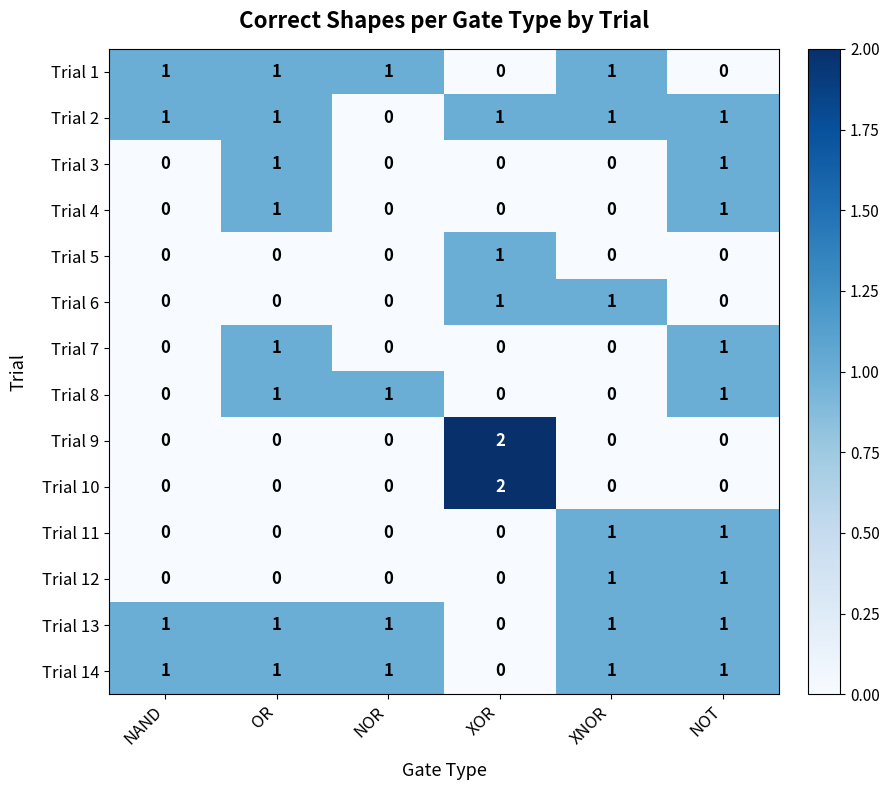

At which label is Trial 13 closest to 0?

XOR